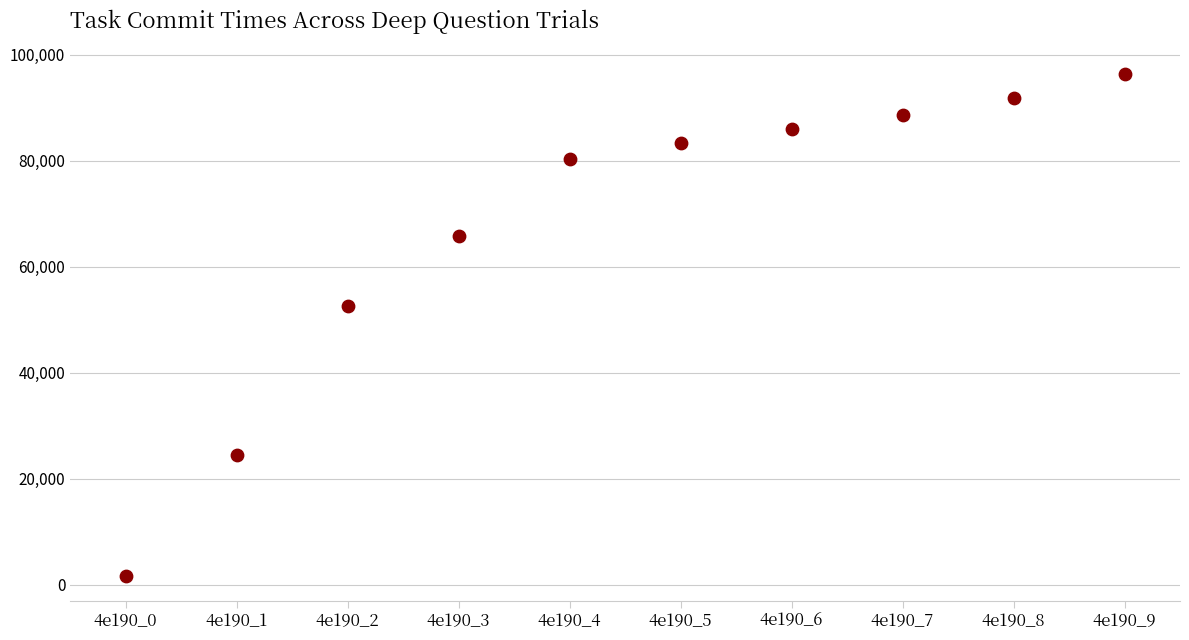

What is the range of Y values (max minus min)?

94524.7